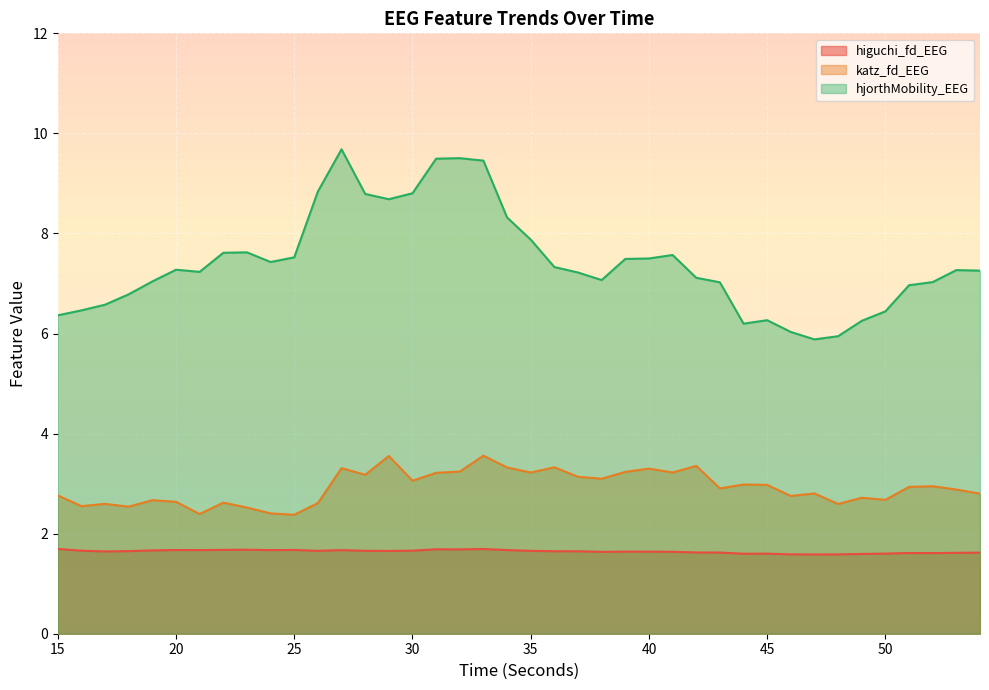

What are all the series names shown in the legend?

higuchi_fd_EEG, katz_fd_EEG, hjorthMobility_EEG